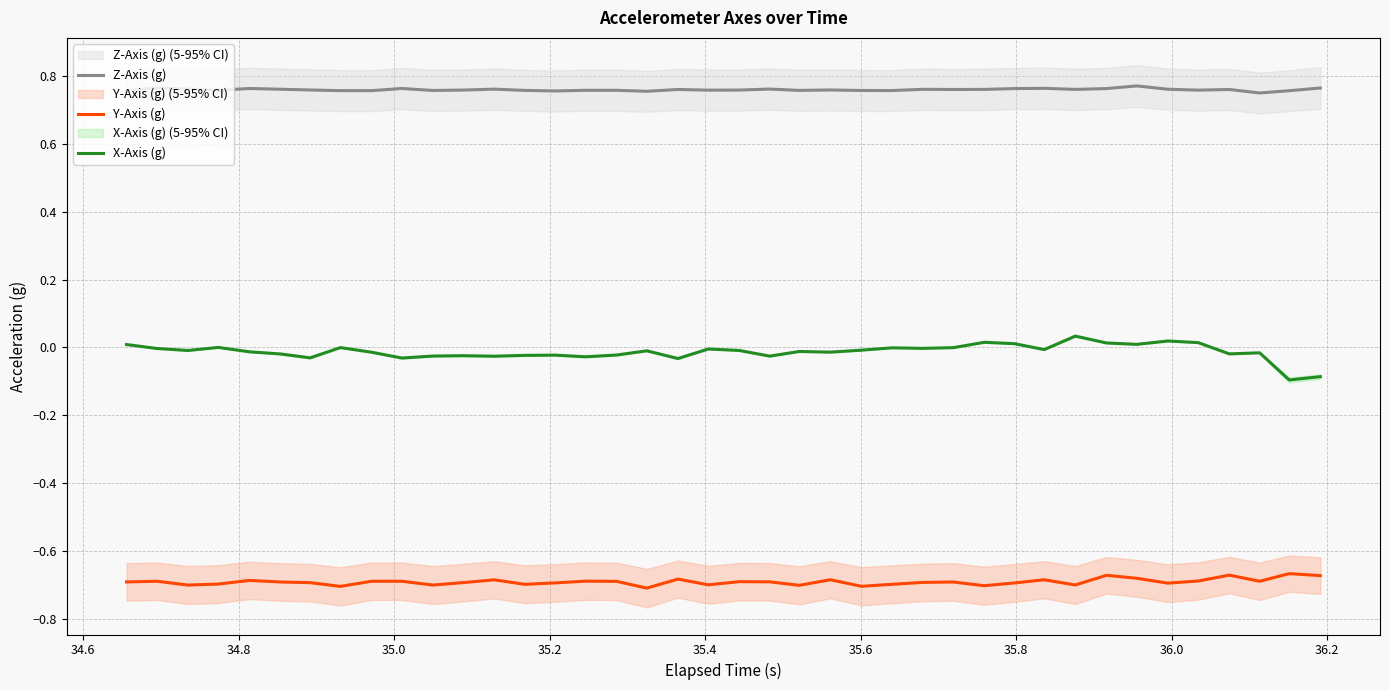

True or false: Z-Axis (g) and Y-Axis (g) cross at least once.

False